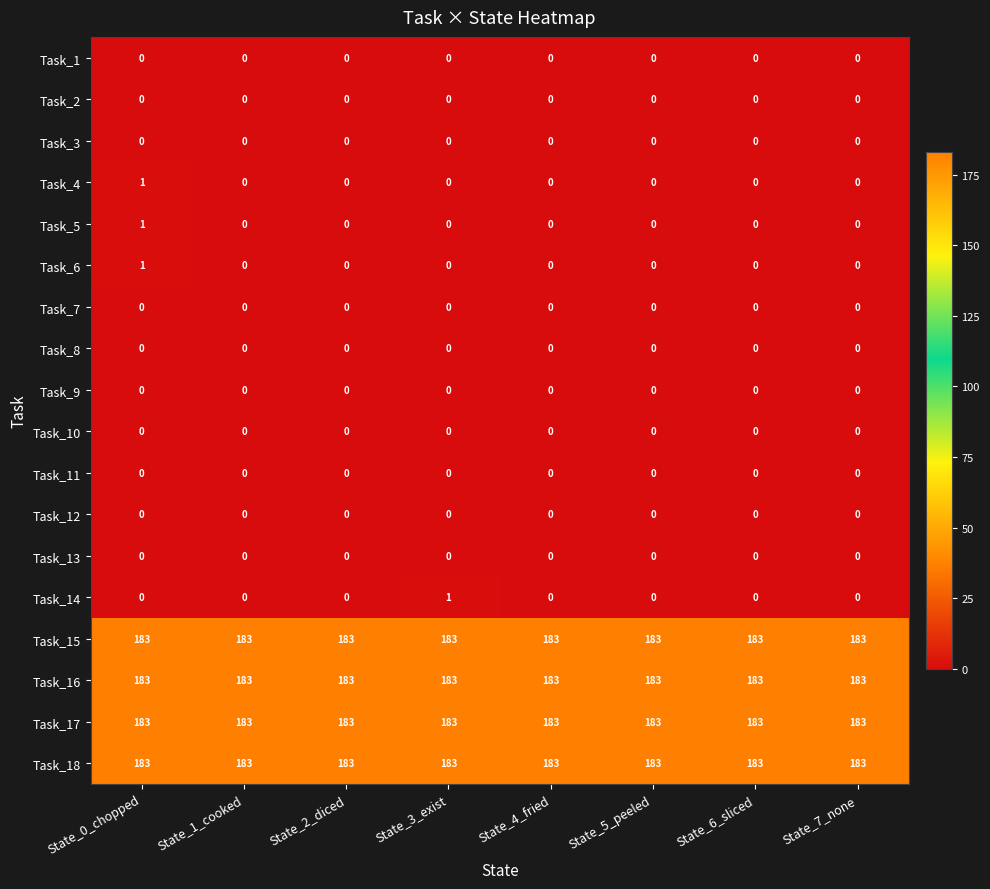

What is the approximate value of Task_16 at State_3_exist?

183